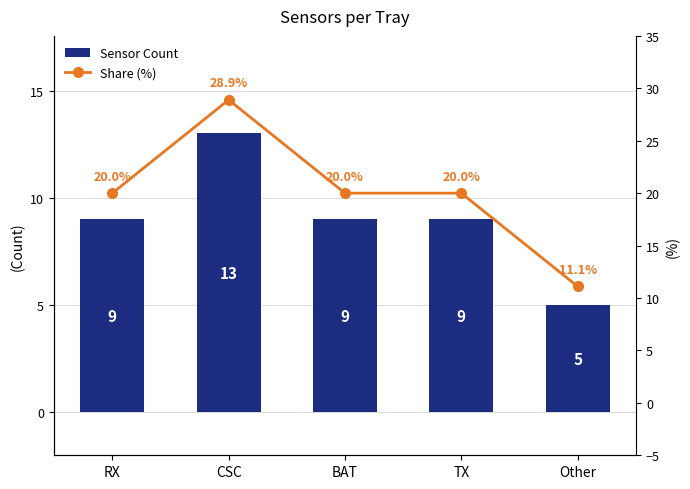

Reading left to right, extract all data points from this chart.

Sensor Count: RX=9.0	CSC=13.0	BAT=9.0	TX=9.0	Other=5.0
Share (%): RX=20.0	CSC=28.9	BAT=20.0	TX=20.0	Other=11.1